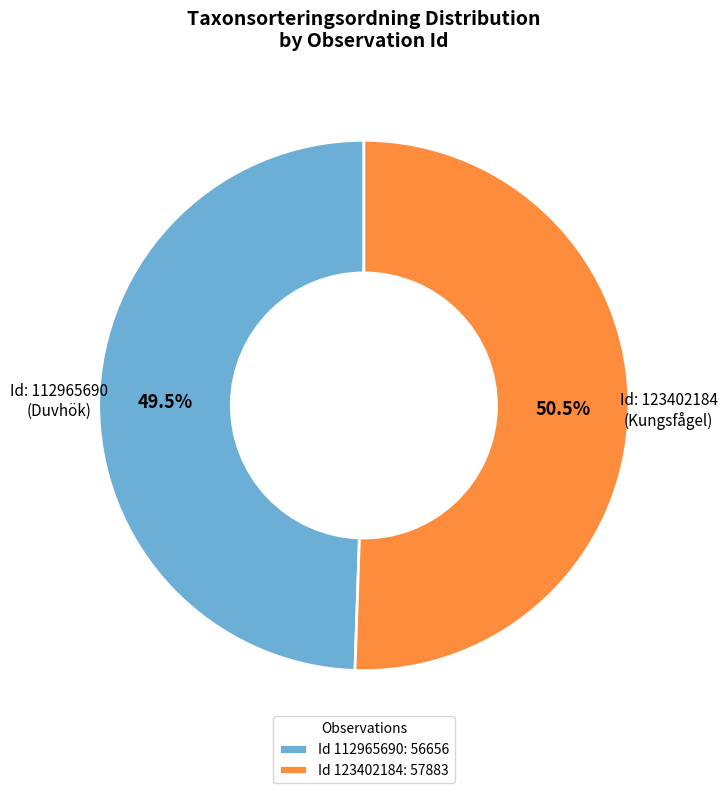

Which category has the smallest portion of the pie?

Id 112965690: 56656